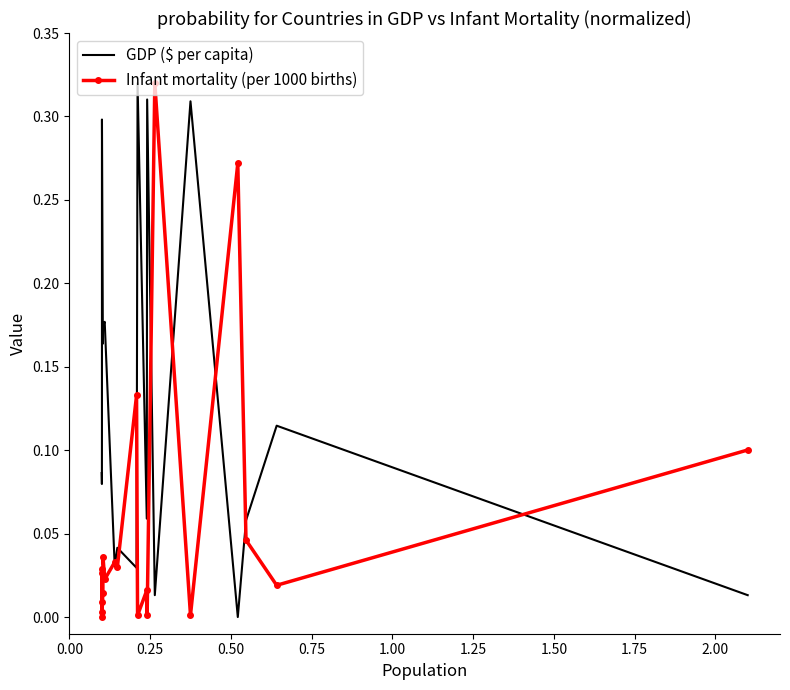

Which series has the largest total across all categories?

GDP ($ per capita)